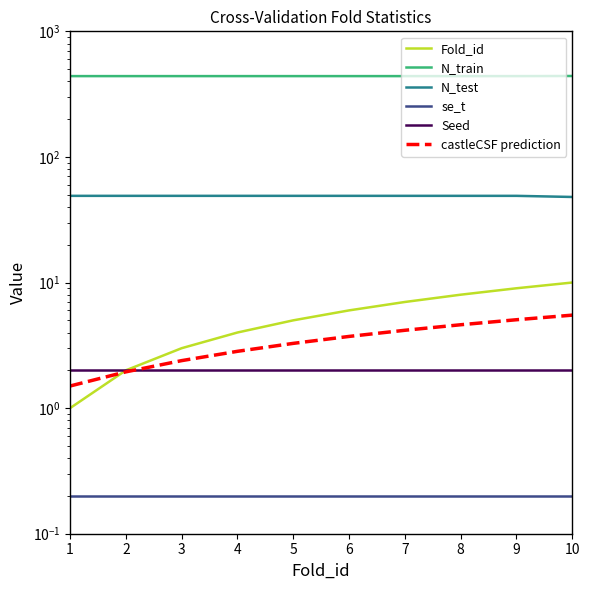

Is this an area chart (filled region under the line)?

No